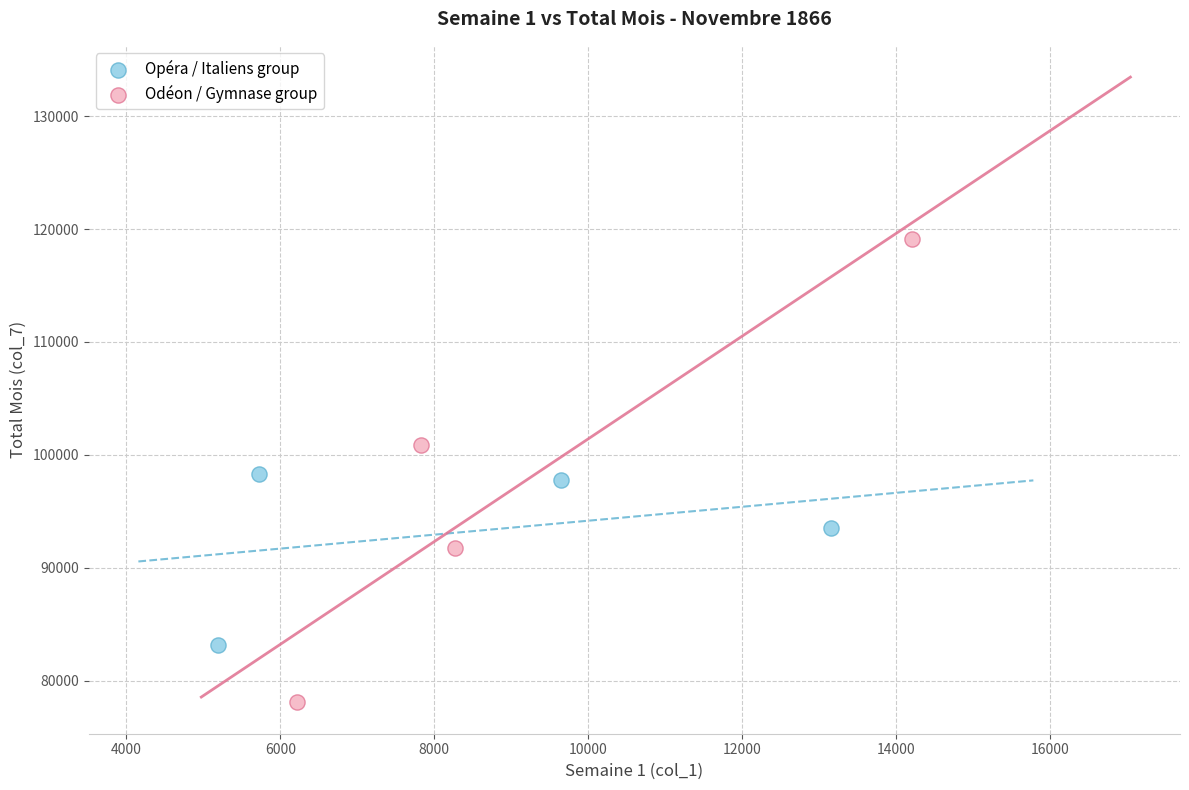

Which series contains the highest Y value?

Odéon / Gymnase group